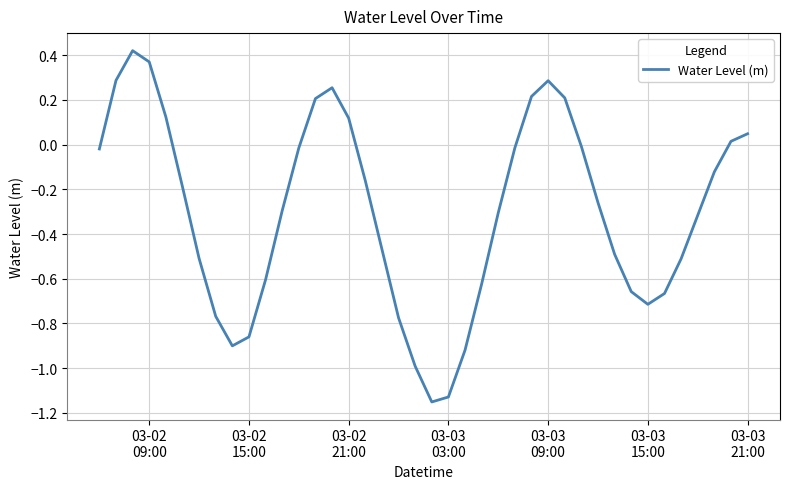

How many lines are shown in the chart?

1